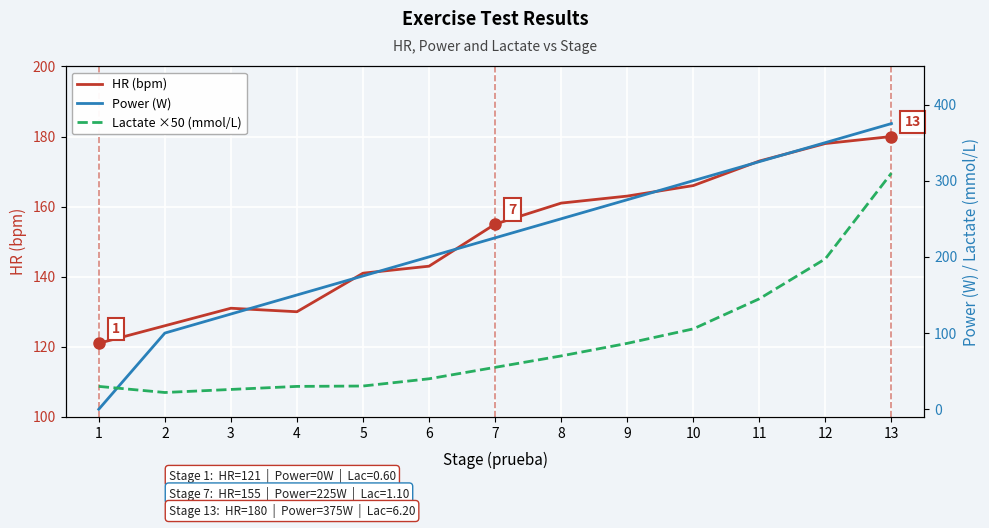

How many lines are shown in the chart?

3